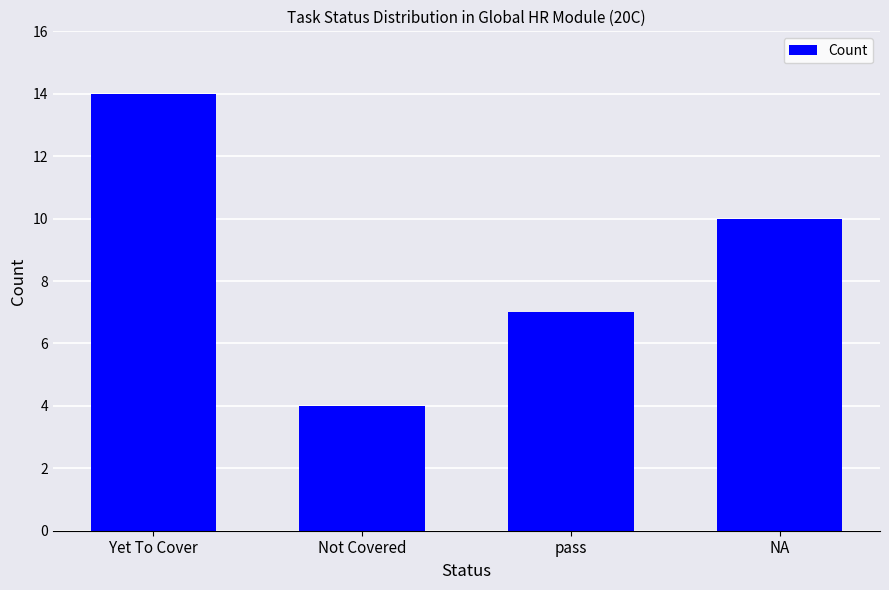

The value at NA is 10. True or false?

True